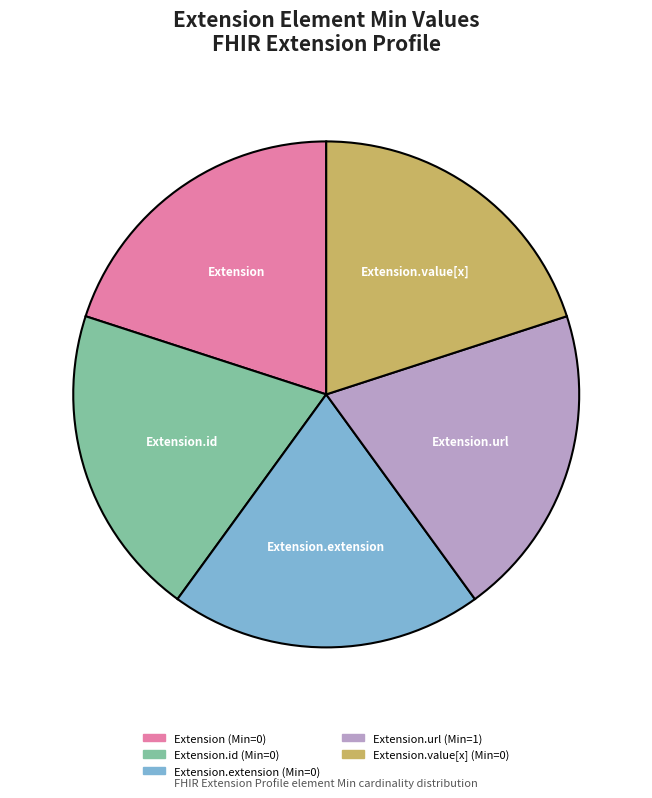

Does any single category account for the majority?

No